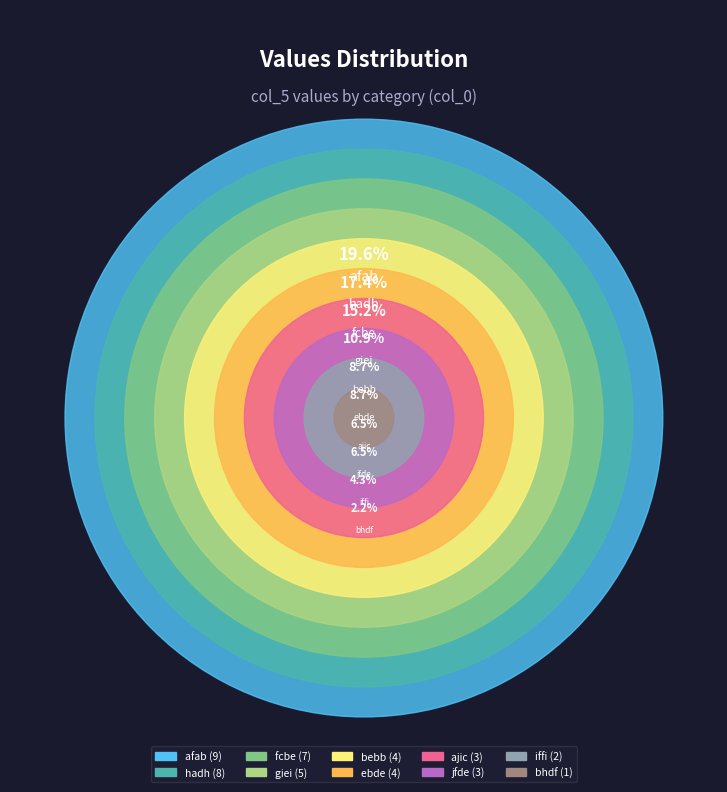

What percentage is the afab slice, to the nearest percent?

20%